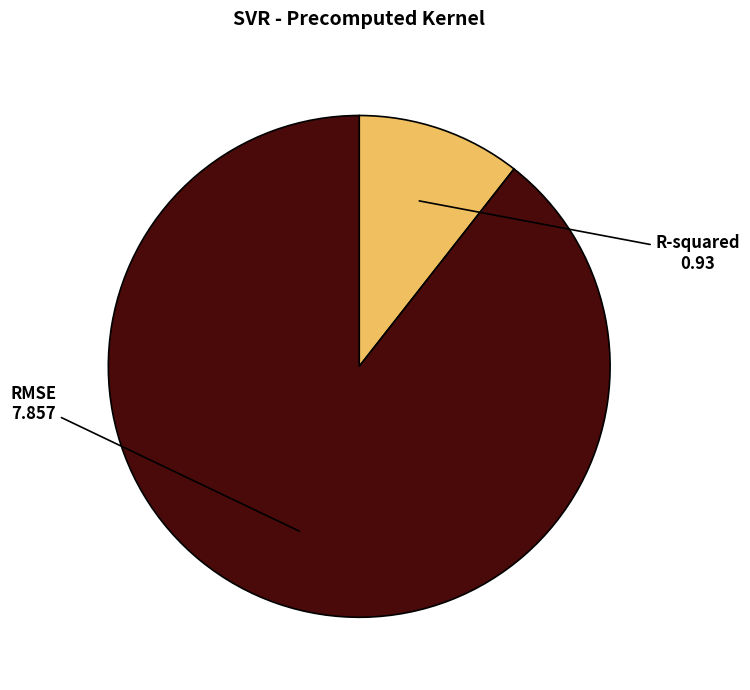

Is there a majority slice in this chart?

Yes